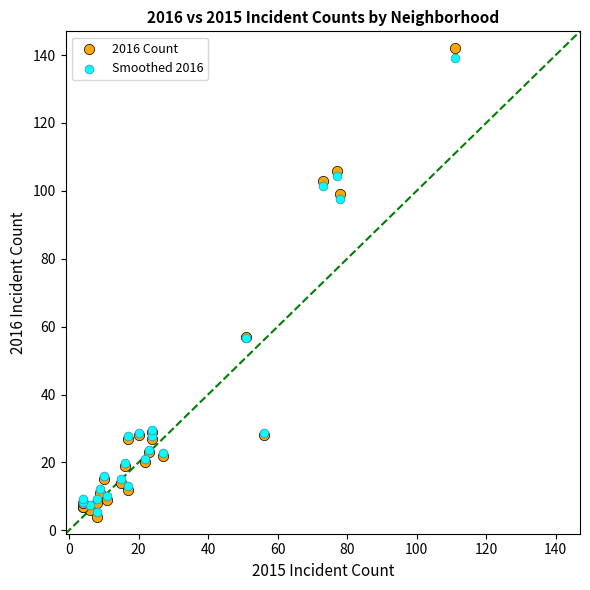

What are all the series names shown in the legend?

2016 Count, Smoothed 2016